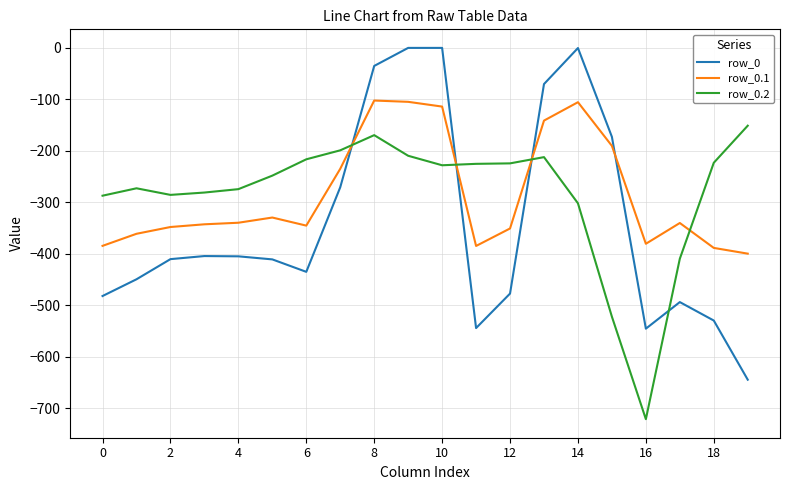

What are all the series names shown in the legend?

row_0, row_0.1, row_0.2